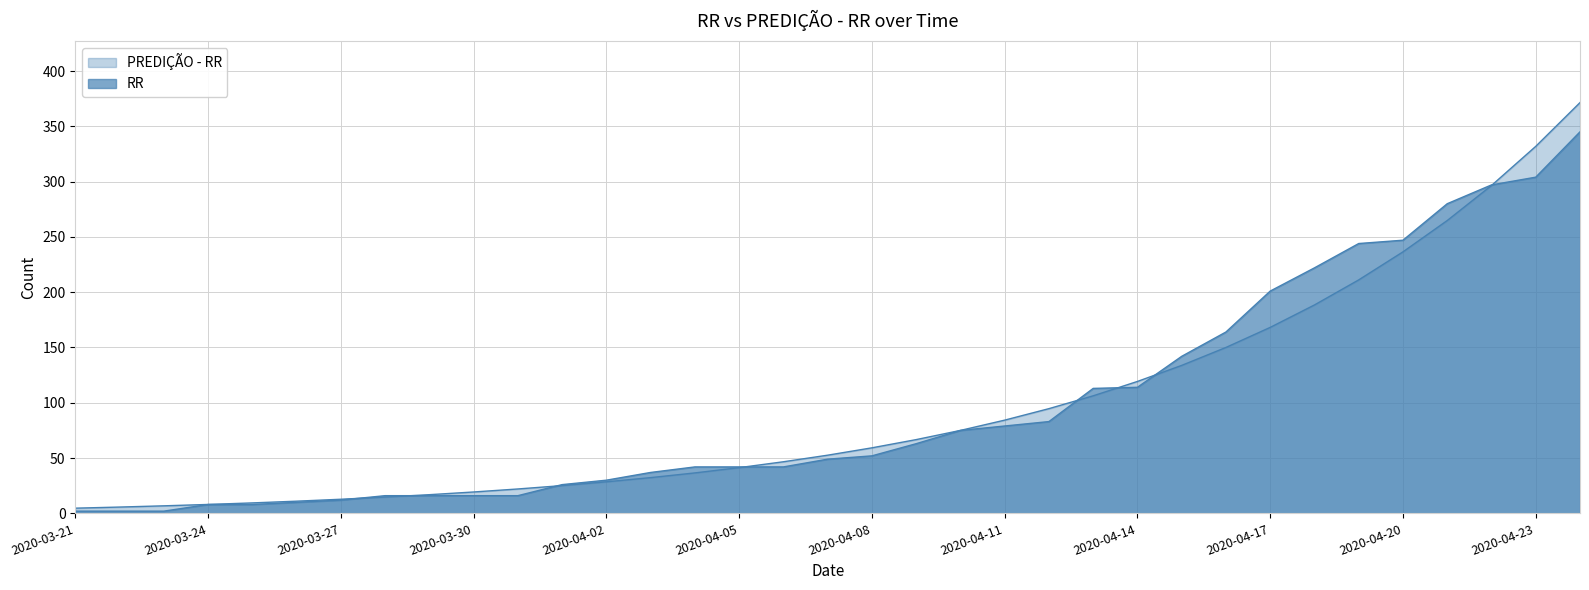

What position from the left is 2020-03-25?

5